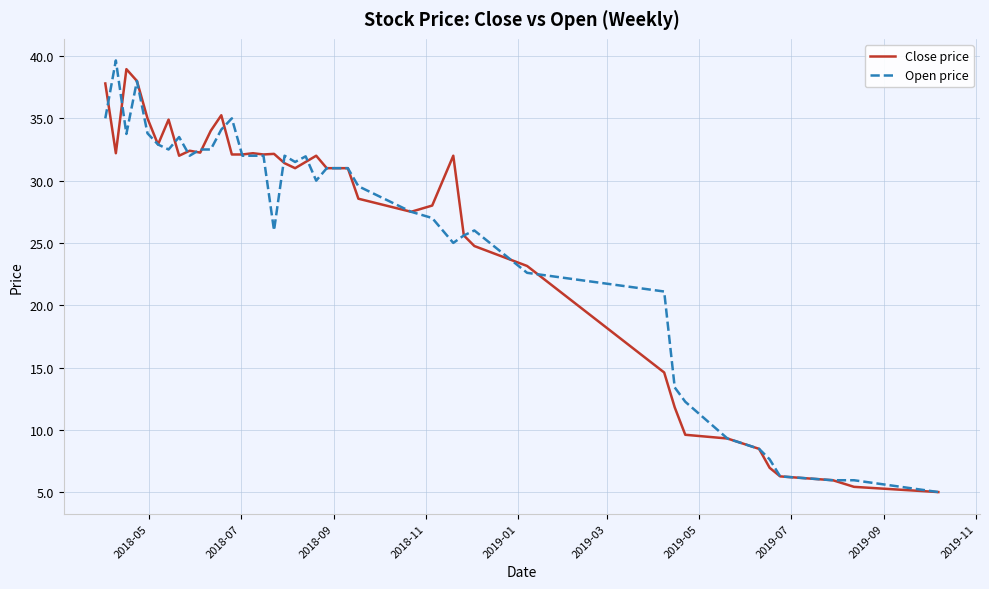

What is the lowest value of the Open price series?

5.0